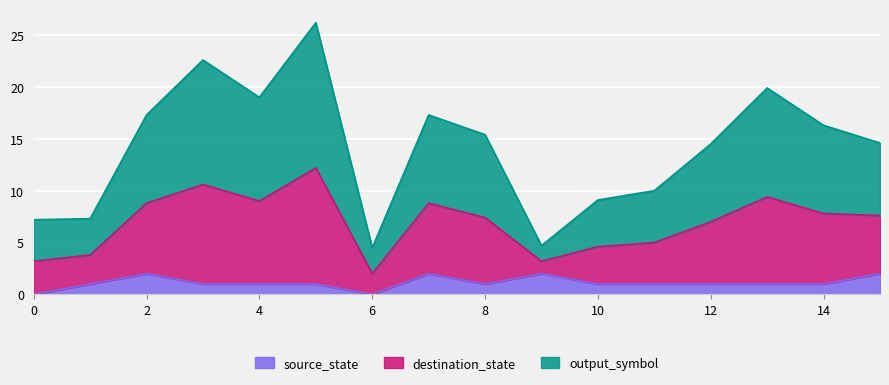

What is the difference between the maximum and minimum values in the source_state series?

2.0